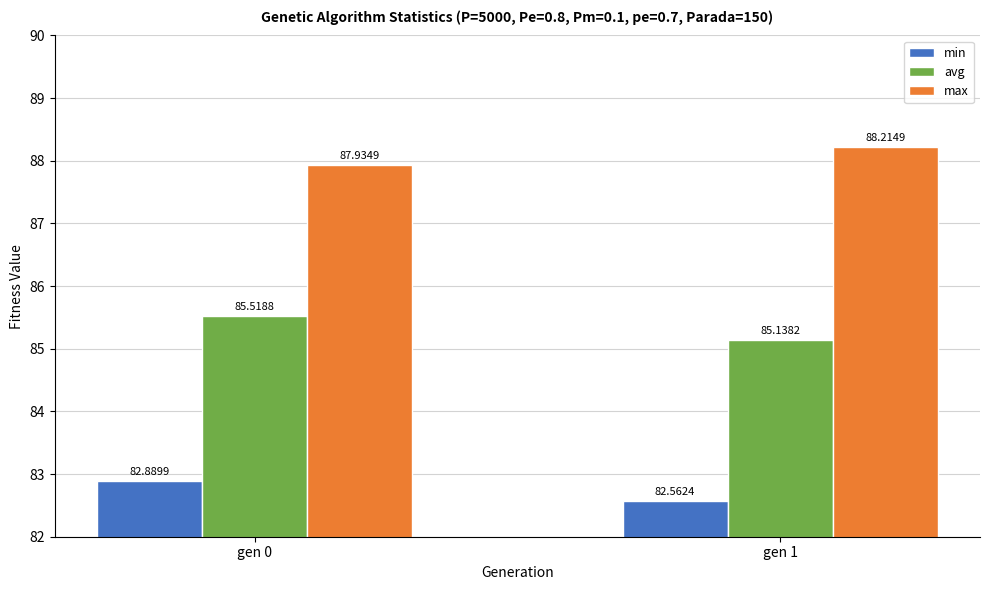

What is the maximum value for avg?

85.5